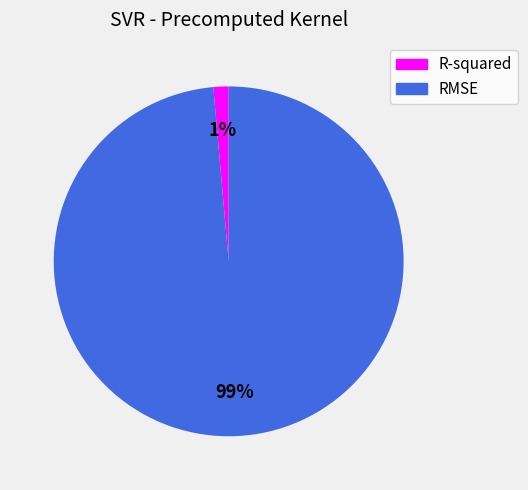

To the nearest percent, what is the combined percentage of R-squared and RMSE?

100%